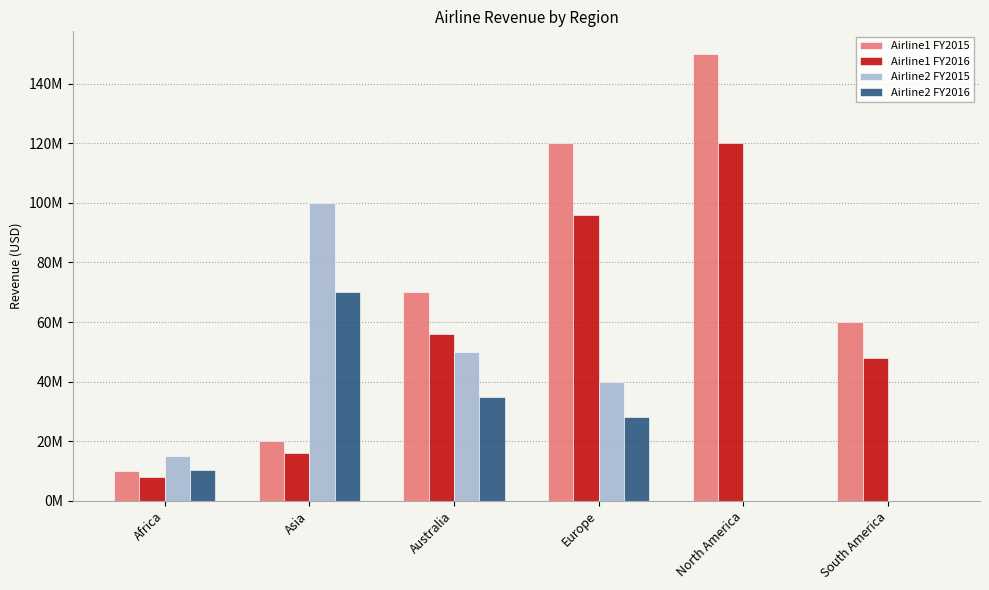

What is the difference between the highest and lowest values at Africa?

7000000